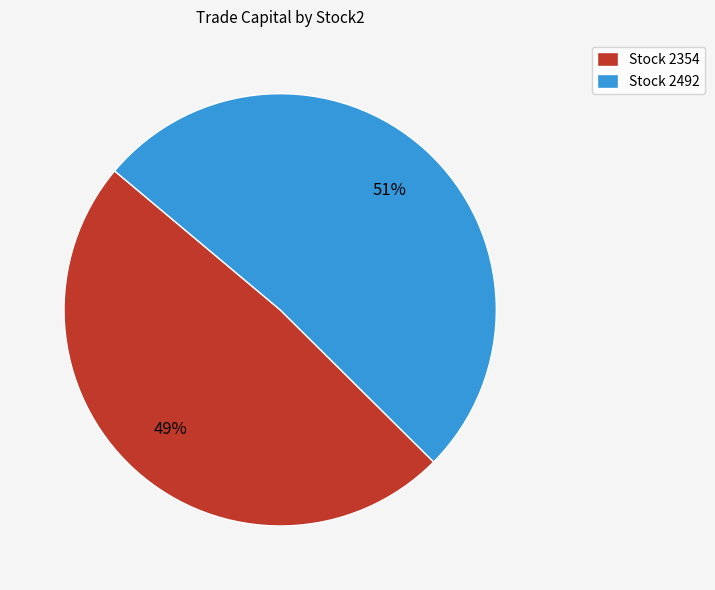

Is it true that Stock 2354 is 61% of the pie?

False